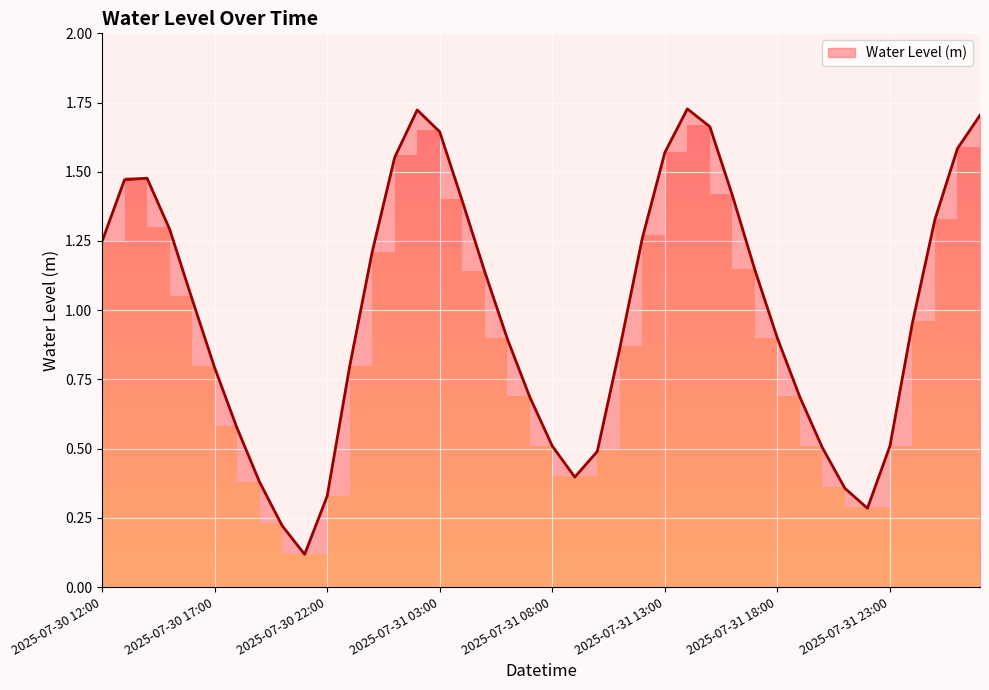

Where does the data first go above 1?

2025-07-30 12:00